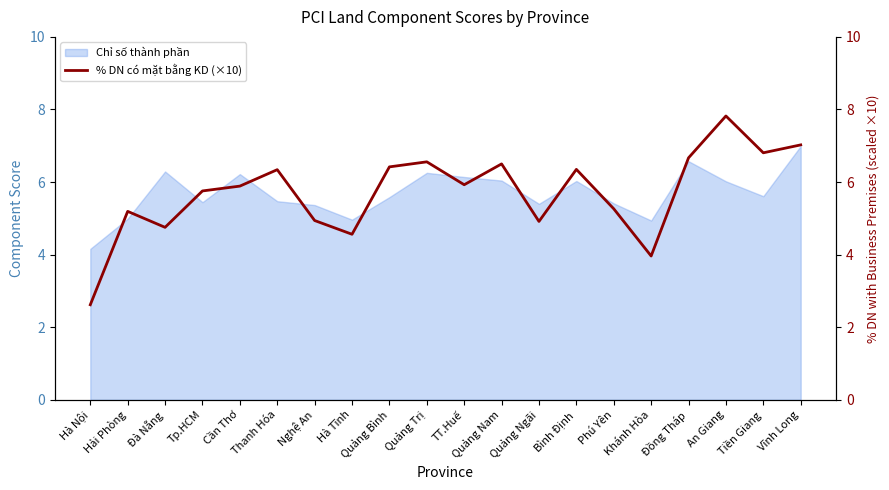

What is the change in value from Bình Định to Tiền Giang?

+0.5